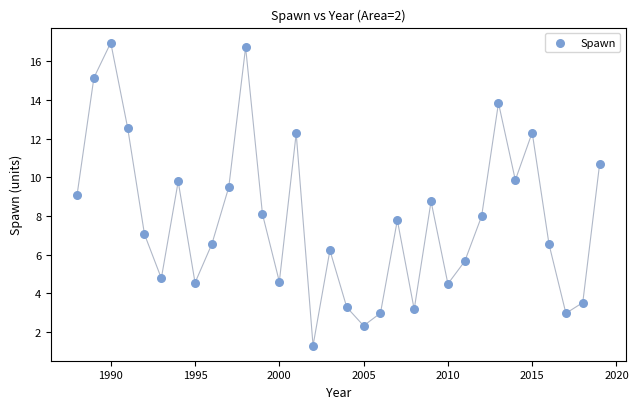

What is the range of X values (max minus min)?

31.0